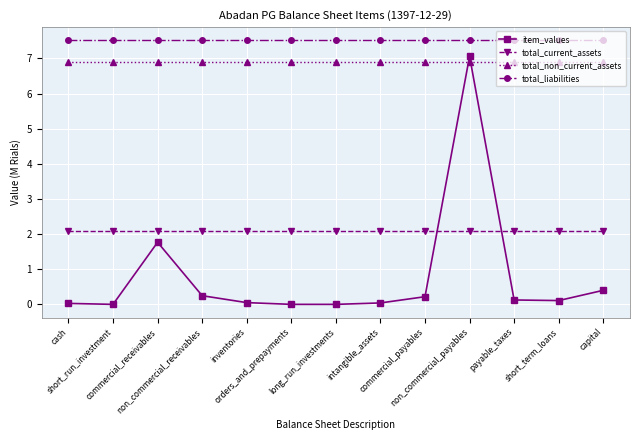

How many lines are shown in the chart?

4